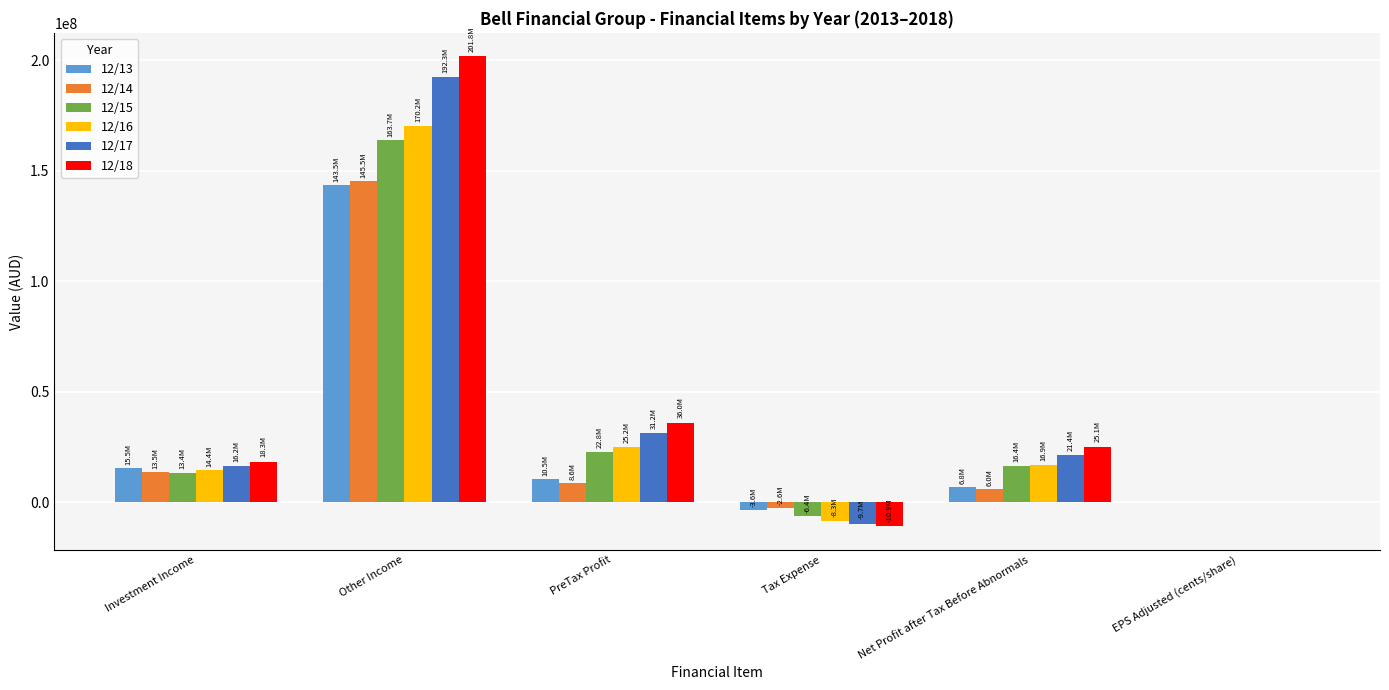

How many series are shown in this chart?

6